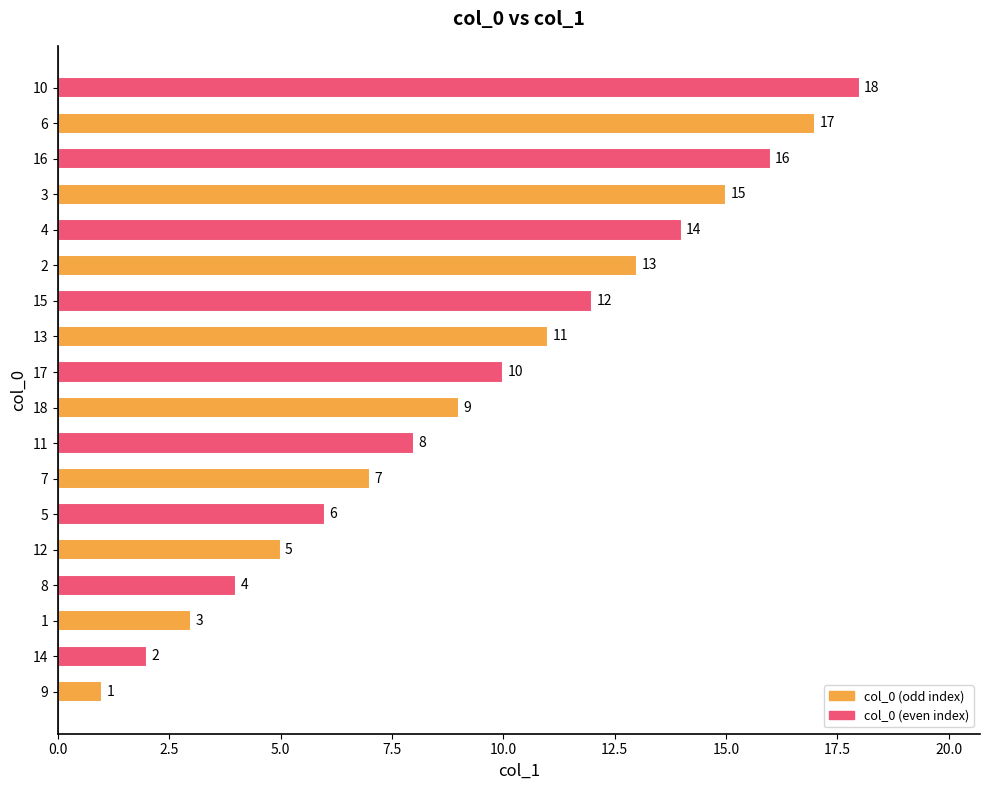

What is the sum of the values at 5 and 10?

24